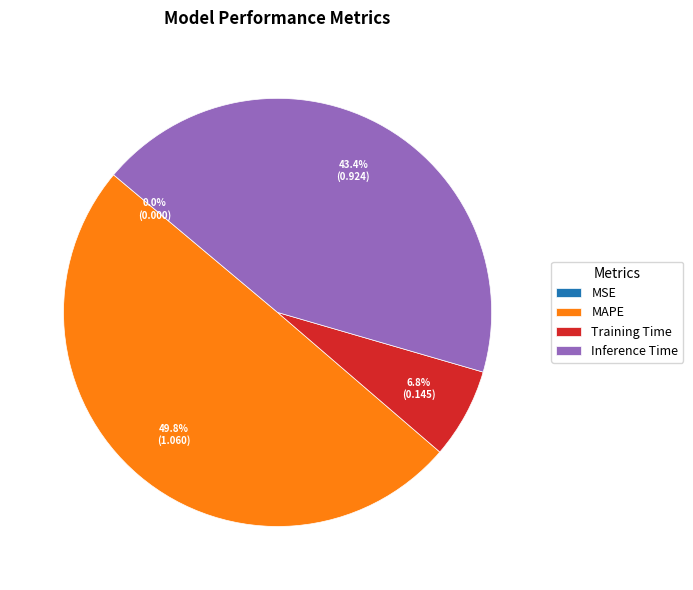

Does Training Time account for over 50% of the chart?

No